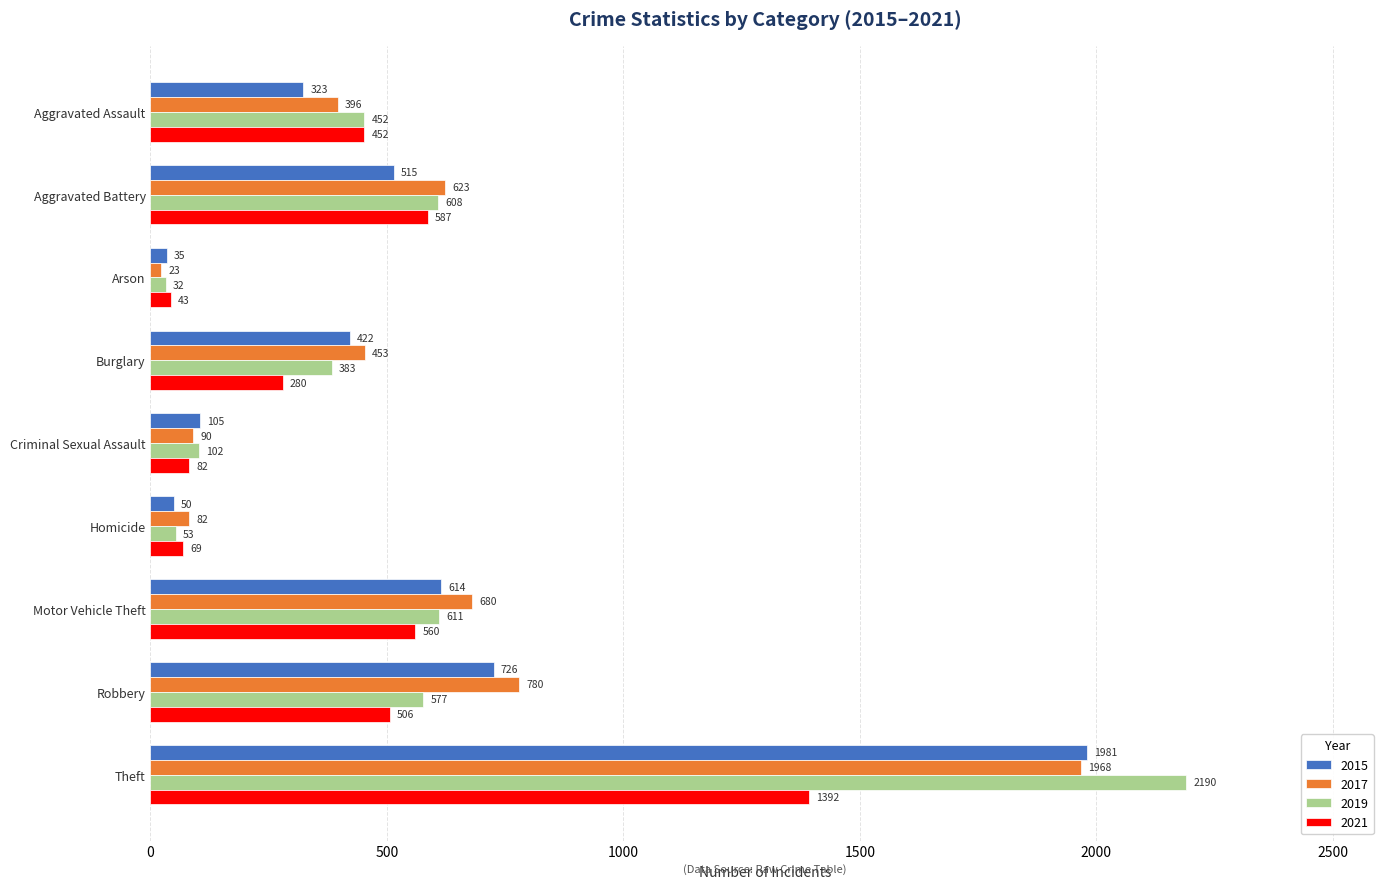

What is the average value of the 2019 series?

556